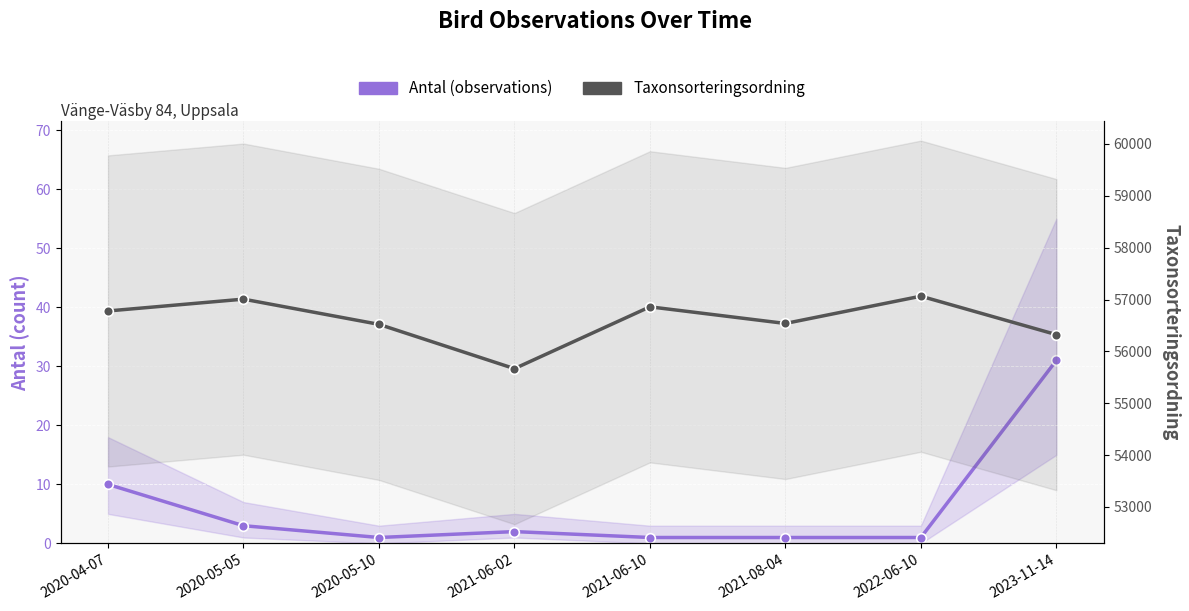

Reading left to right, transcribe all the data shown in this chart.

Antal (observations): 2020-04-07=10	2020-05-05=3	2020-05-10=1	2021-06-02=2	2021-06-10=1	2021-08-04=1	2022-06-10=1	2023-11-14=31
Taxonsorteringsordning: 2020-04-07=56779	2020-05-05=57007	2020-05-10=56521	2021-06-02=55667	2021-06-10=56859	2021-08-04=56538	2022-06-10=57064	2023-11-14=56323